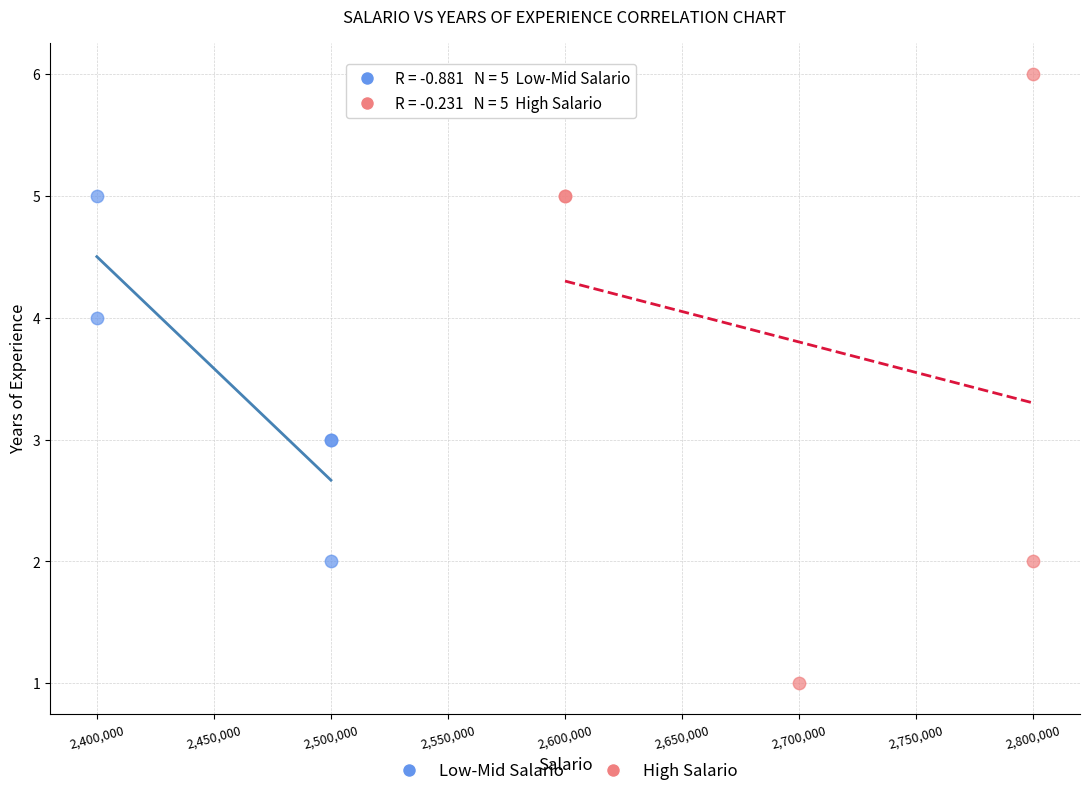

Which series reaches the maximum Y coordinate?

High Salario